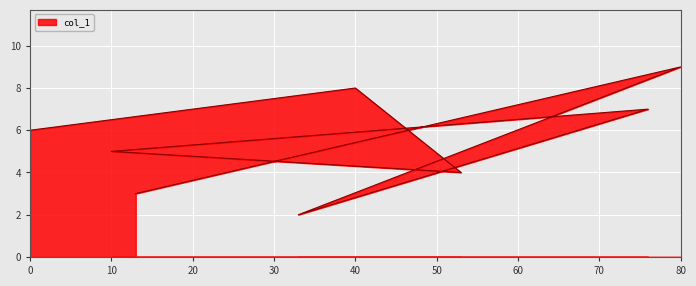

The chart shows a value of 4 at 13. True or false?

False